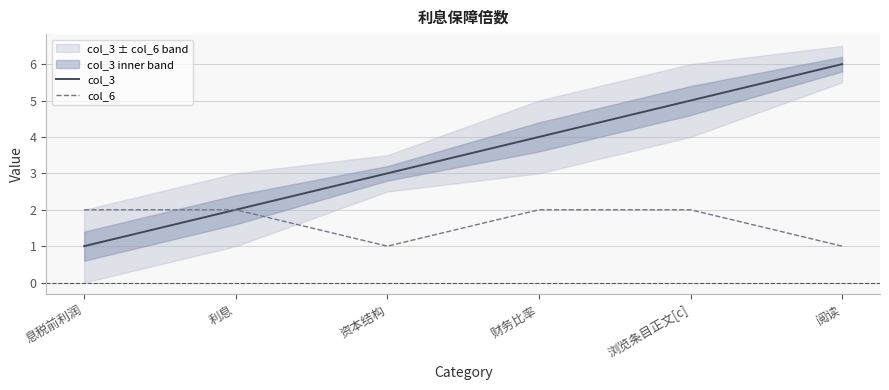

Reading left to right, list all the values displayed in this chart.

col_3: 息税前利润=1	利息=2	资本结构=3	财务比率=4	浏览条目正文[c]=5	阅读=6
col_6: 息税前利润=2	利息=2	资本结构=1	财务比率=2	浏览条目正文[c]=2	阅读=1